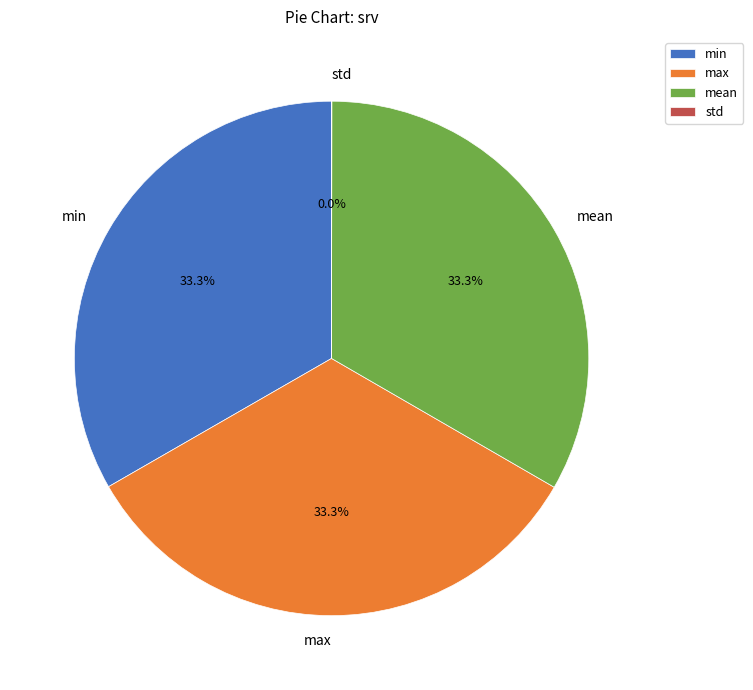

What is the total percentage of mean and max?

66.7%